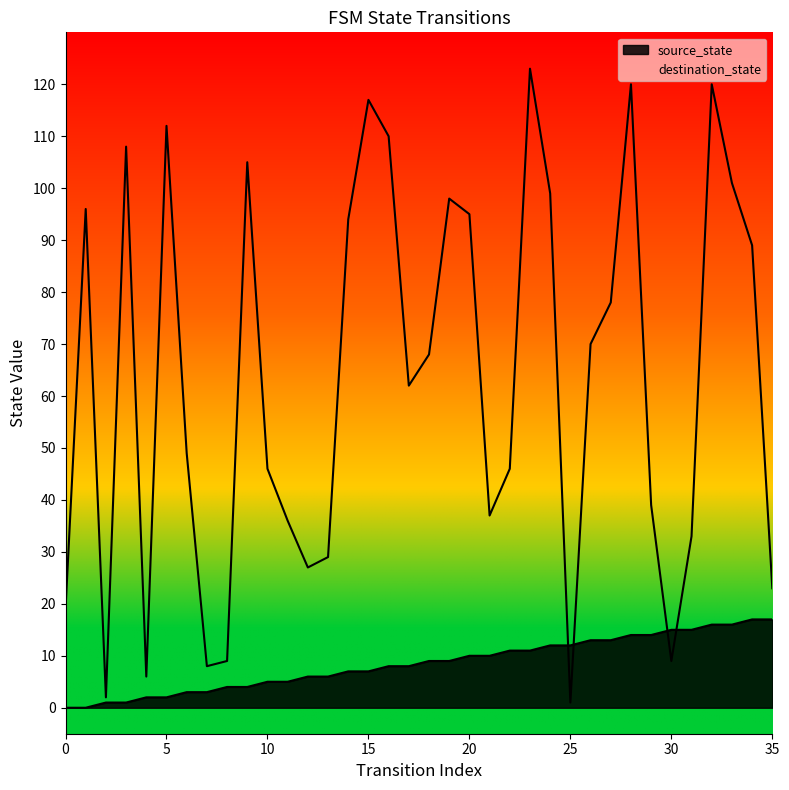

Which series has the largest total across all categories?

destination_state